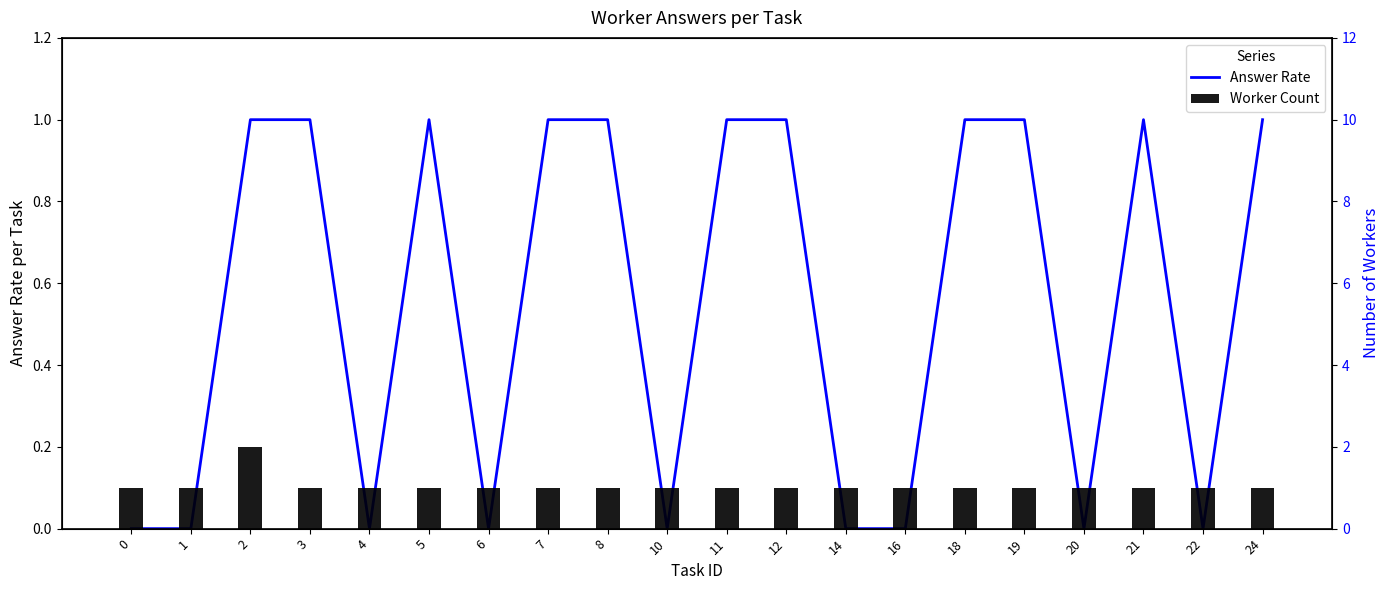

What is the approximate value of Answer Rate at 3?

1